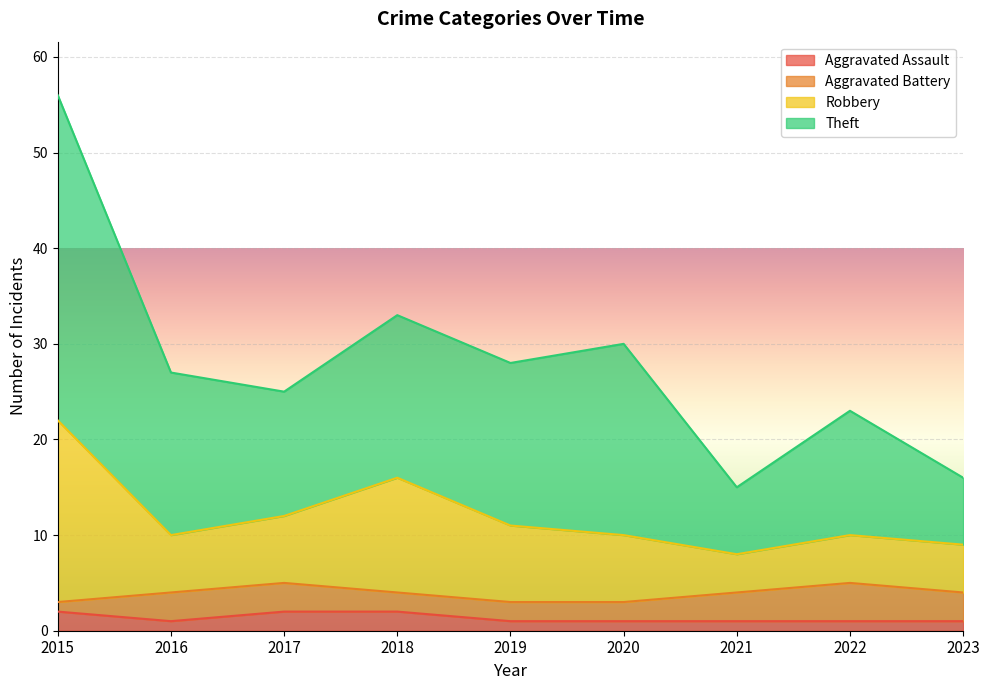

What value does the Aggravated Assault series have at 2020?

1